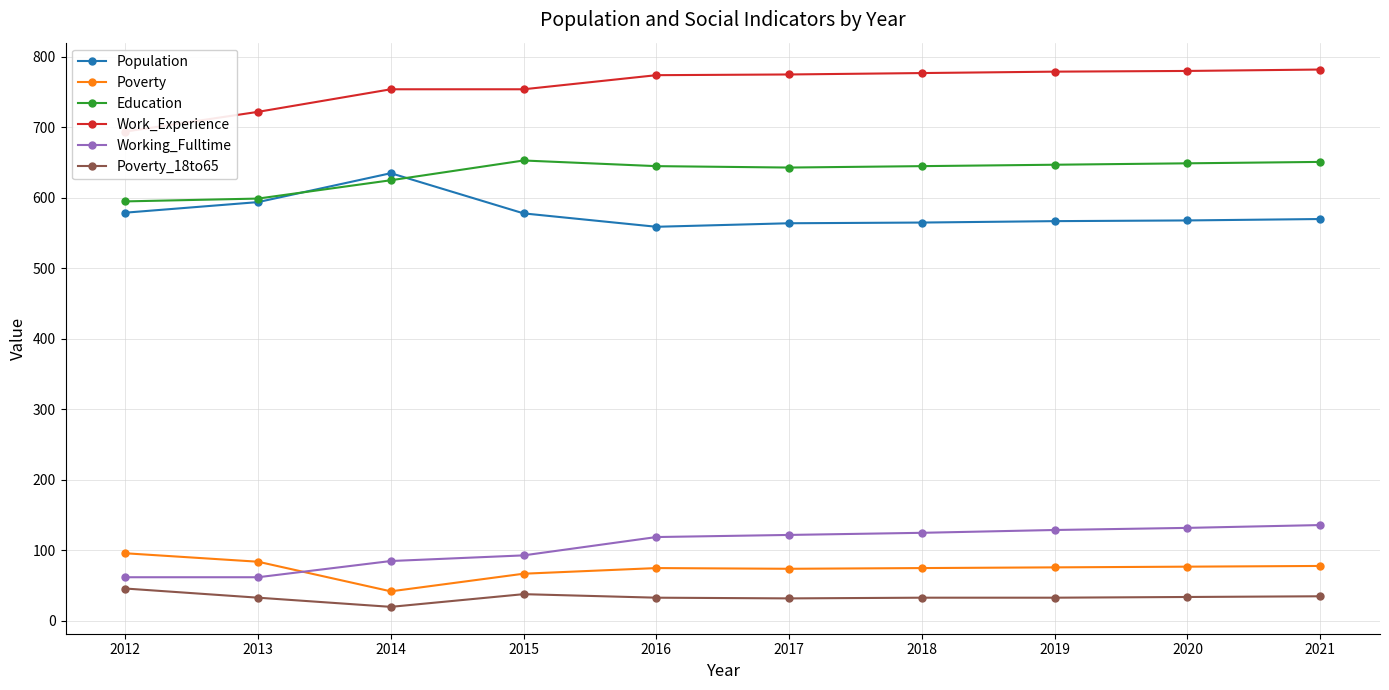

True or false: Poverty_18to65 has more than 2 points higher than both neighbors.

False